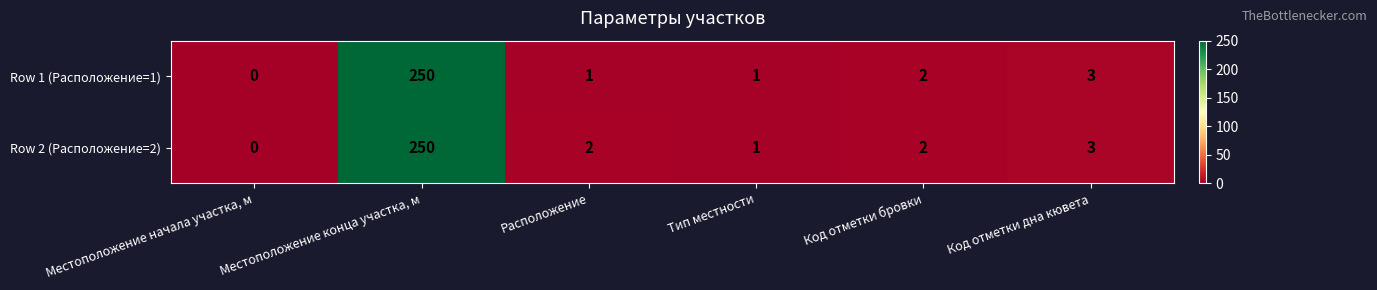

At how many categories does at least one series exceed 19?

1